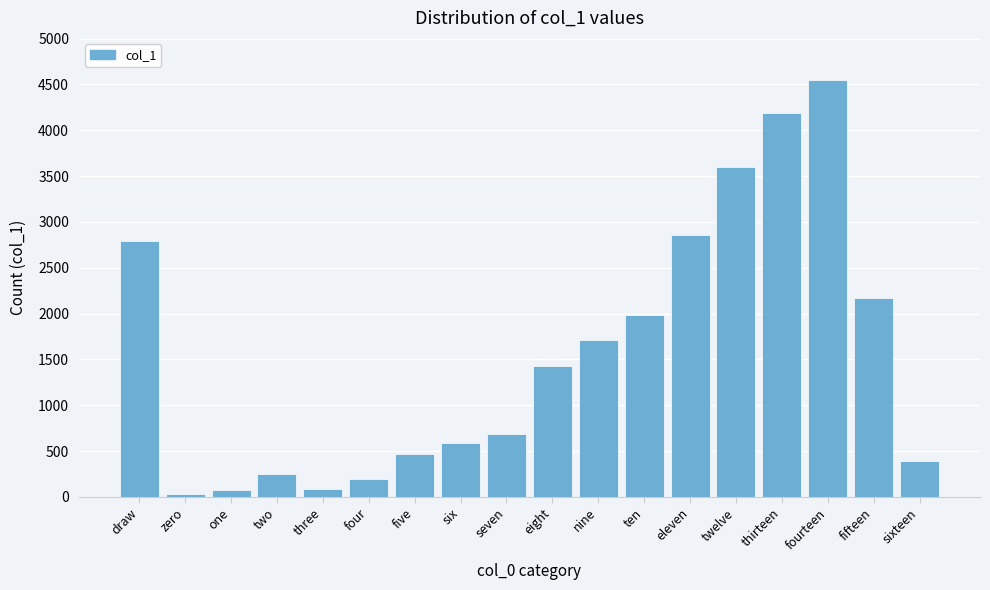

At which label is the value closest to 2290?

fifteen